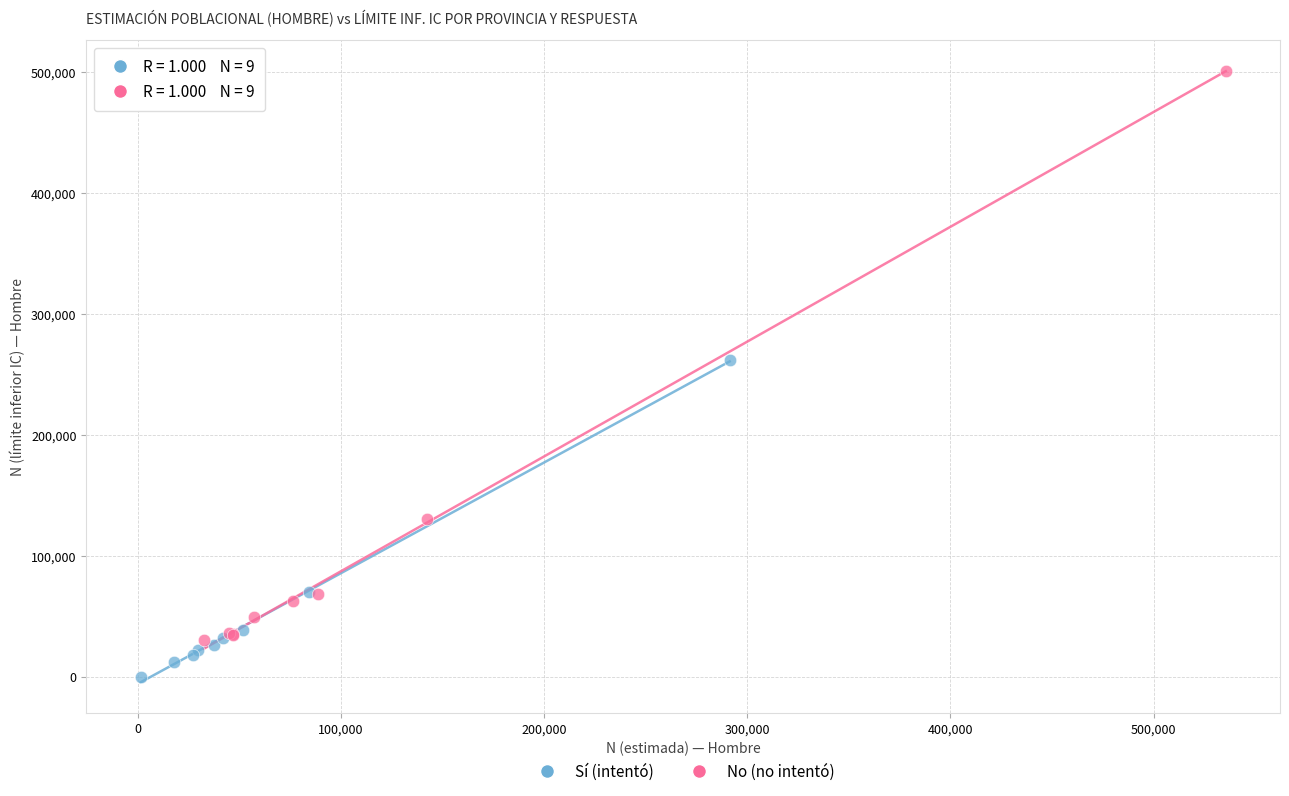

Which series reaches the maximum Y coordinate?

No (no intentó)